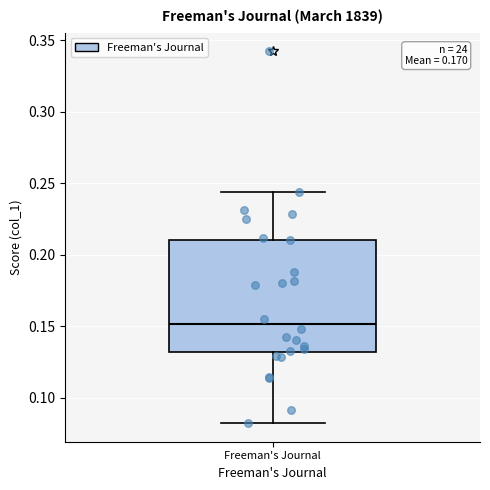

Where is the lower edge of the box for Freeman's Journal on the y-axis? The values are not printed on the chart, so give them approximately, as read against the axis.

0.130